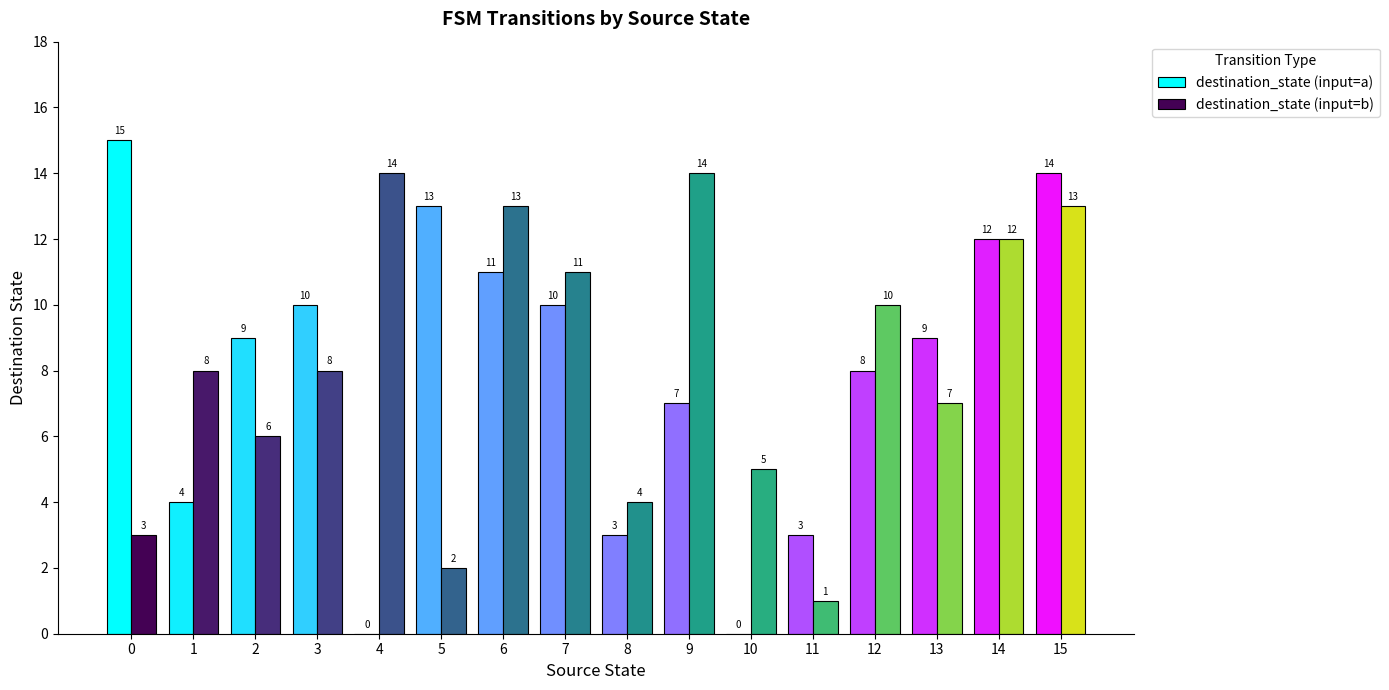

What is the sum of the destination_state (input=b) values at 13 and 7?

18